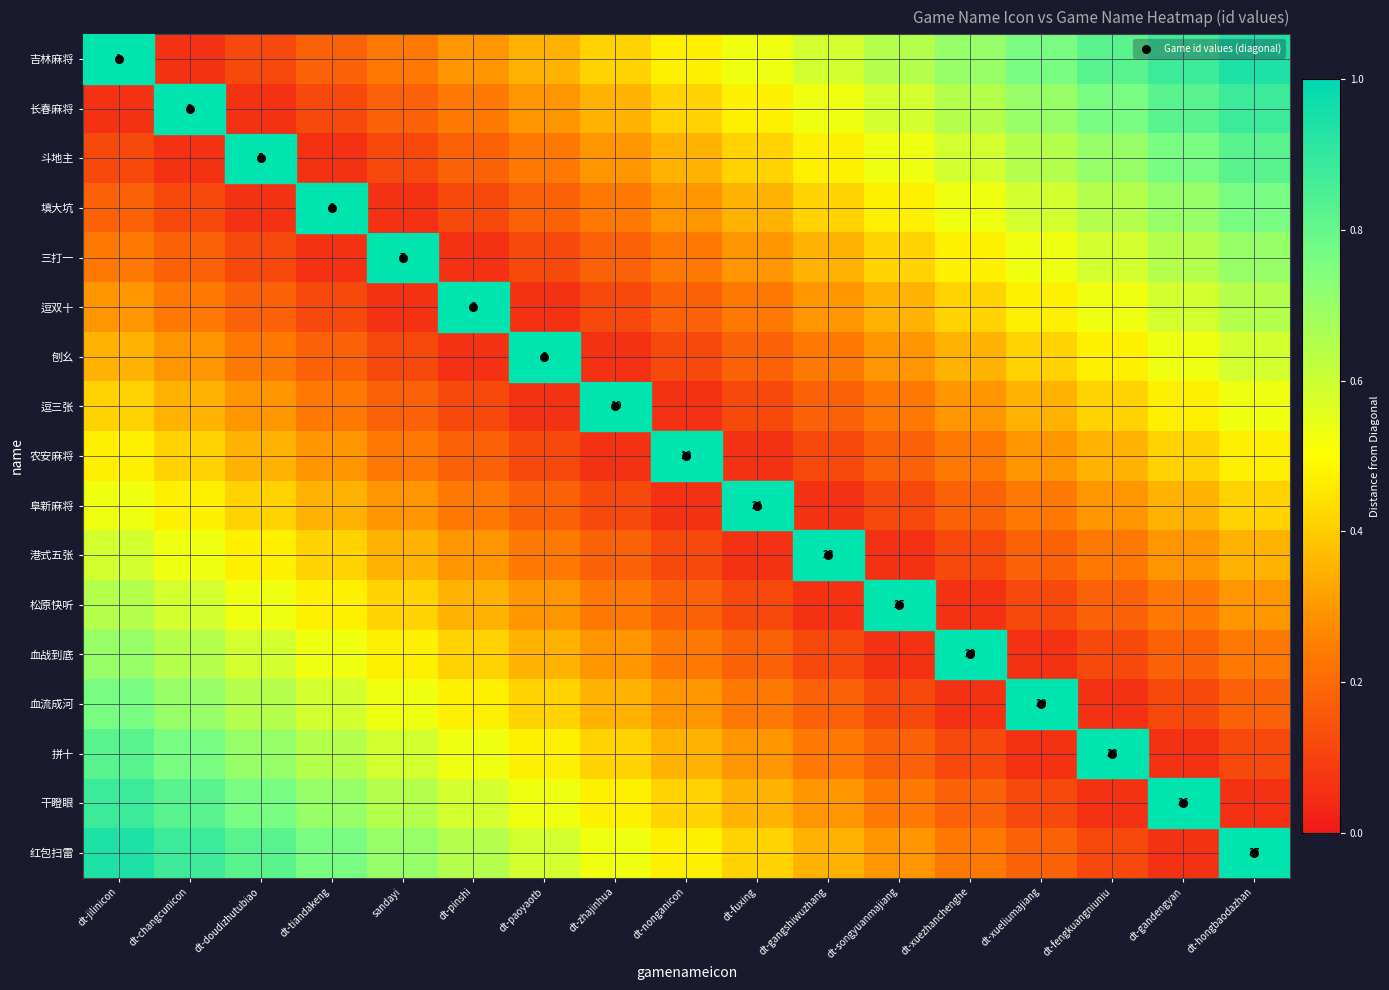

The 红包扫雷 series shows -0.6 at dt-hongbaodazhan. True or false?

False